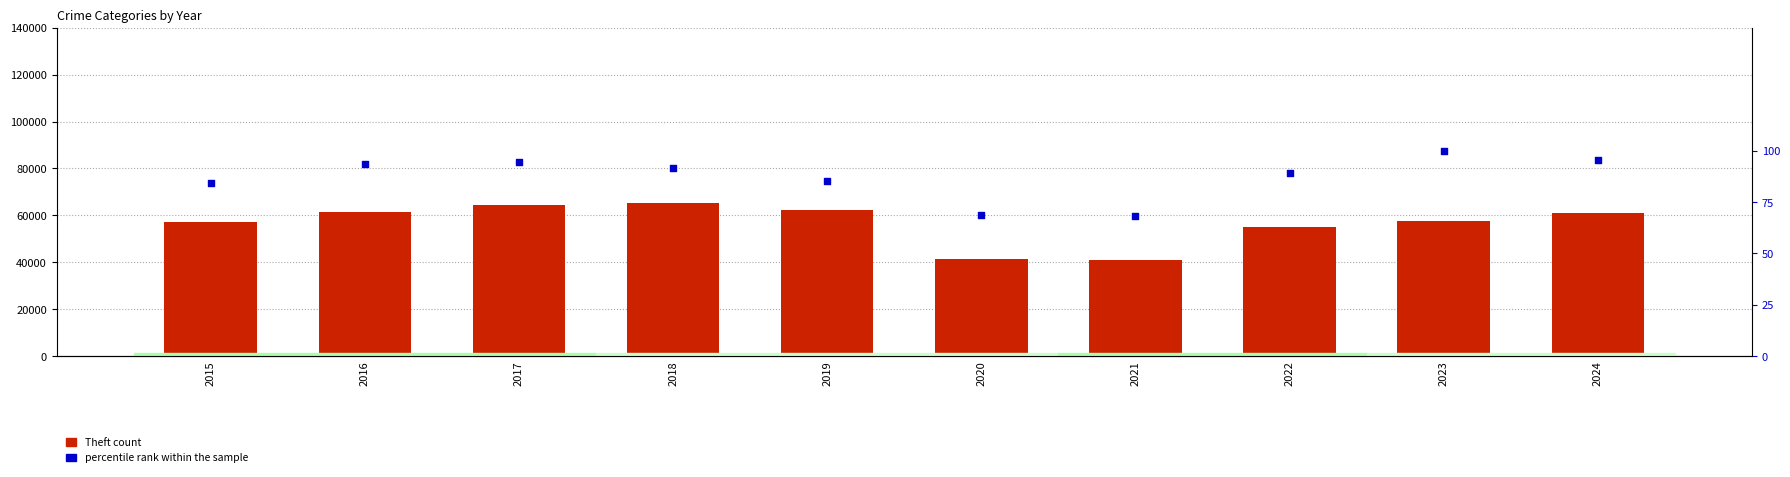

Which series contains the lowest Y value?

percentile rank within the sample